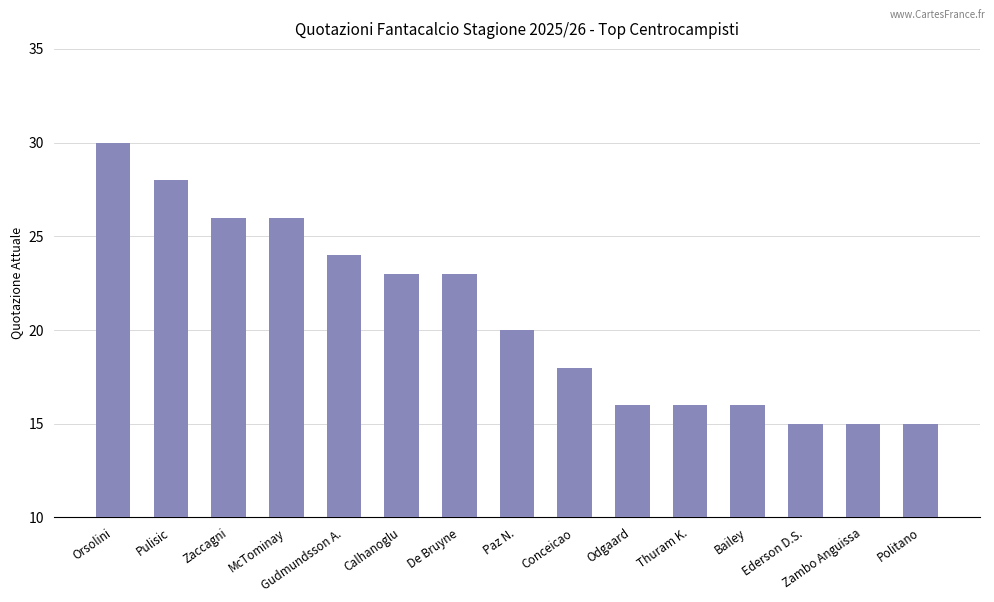

What is the sum of the values at Odgaard and Politano?

31